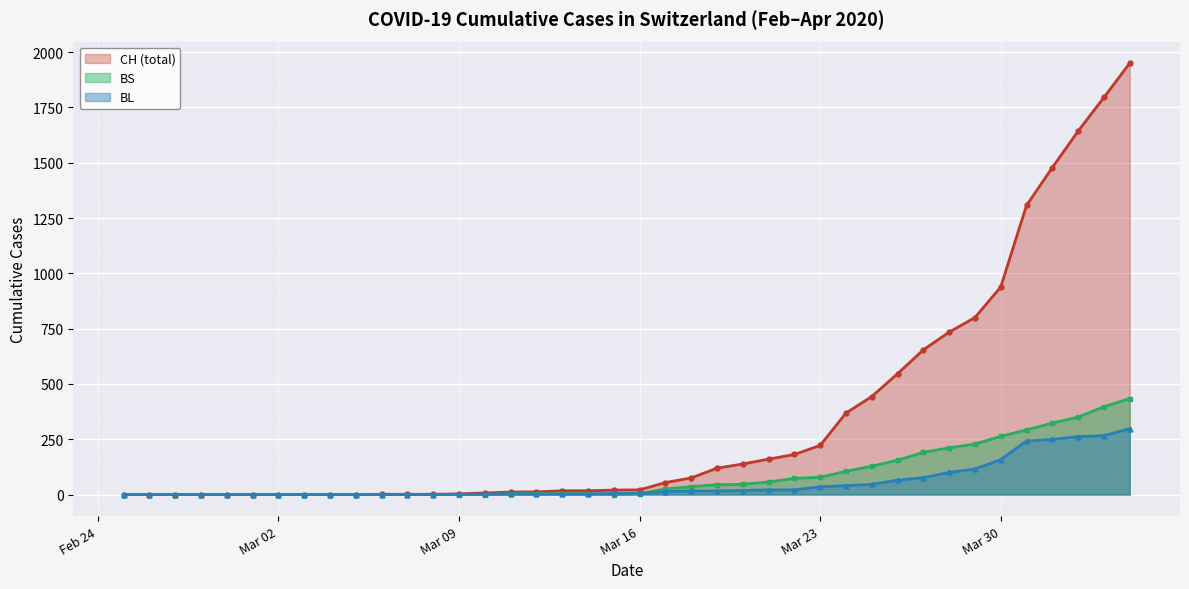

What is the difference between the second highest and second lowest values in the CH series?

1795